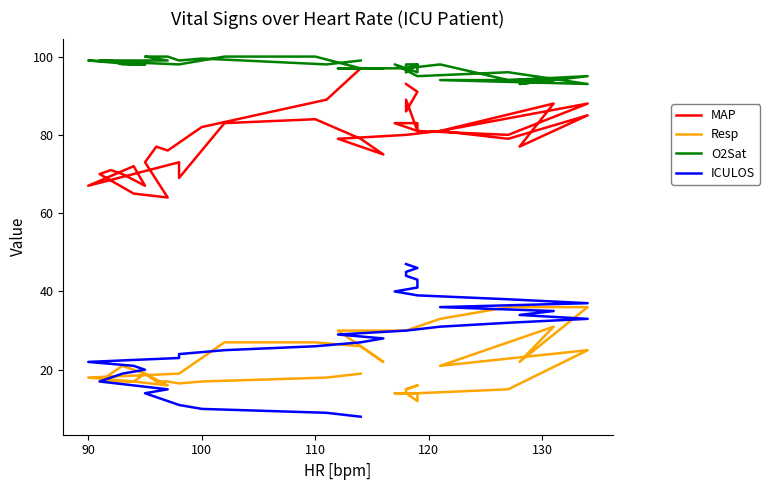

Does the chart have visible grid lines?

No